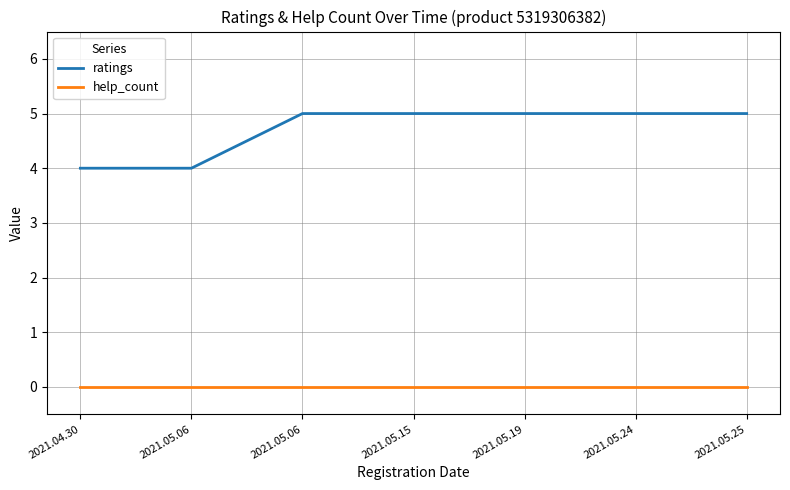

True or false: help_count and ratings cross at least once.

False